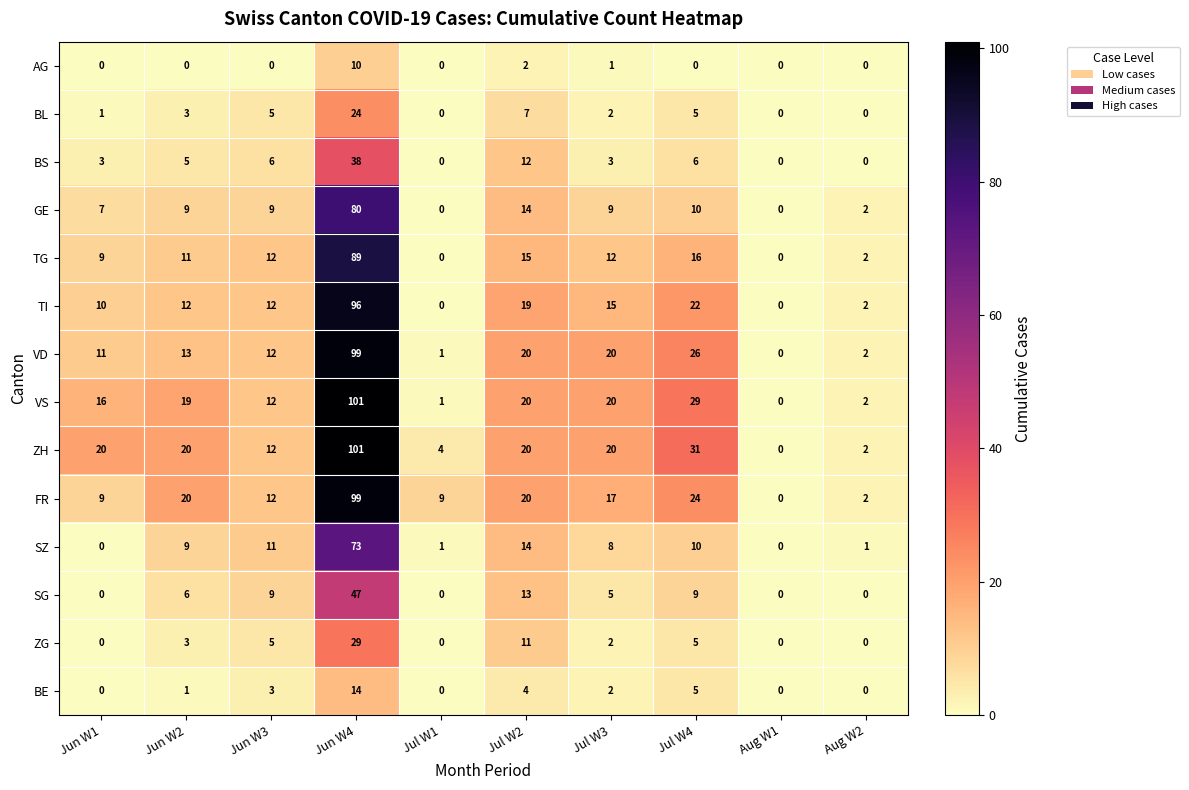

At which category is the sum across all series the highest?

Jun W4